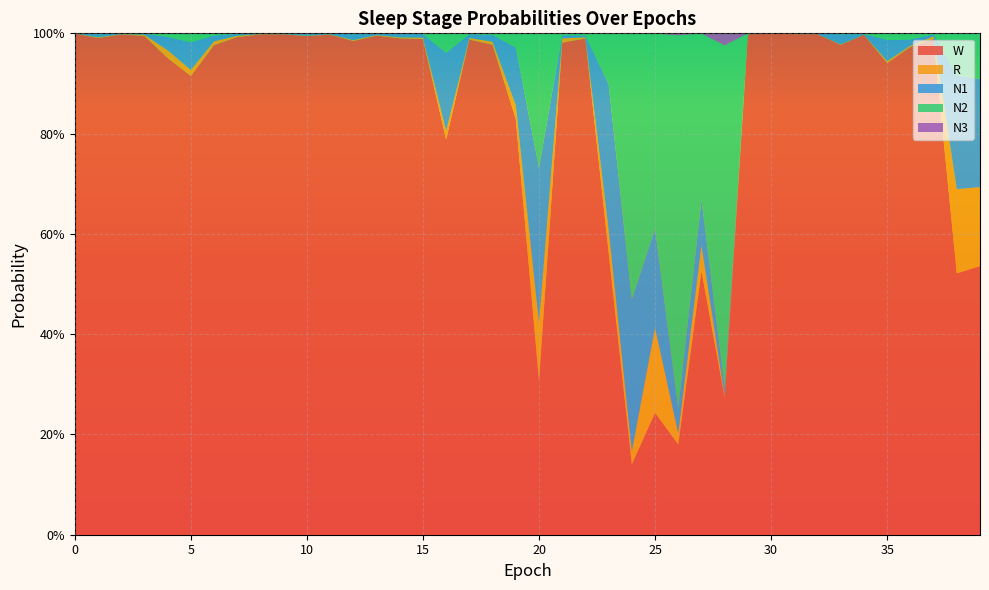

Reading left to right, what are all the values shown in this chart?

N1: 0=0.0	1=0.0	2=0.0	3=0.0	4=0.0	5=0.1	6=0.0	7=0.0	8=0.0	9=0.0	10=0.0	11=0.0	12=0.0	13=0.0	14=0.0	15=0.0	16=0.2	17=0.0	18=0.0	19=0.1	20=0.3	21=0.0	22=0.0	23=0.3	24=0.3	25=0.2	26=0.1	27=0.1	28=0.0	29=0.0	30=0.0	31=0.0	32=0.0	33=0.0	34=0.0	35=0.0	36=0.0	37=0.0	38=0.2	39=0.2
N2: 0=0.0	1=0.0	2=0.0	3=0.0	4=0.0	5=0.0	6=0.0	7=0.0	8=0.0	9=0.0	10=0.0	11=0.0	12=0.0	13=0.0	14=0.0	15=0.0	16=0.0	17=0.0	18=0.0	19=0.0	20=0.3	21=0.0	22=0.0	23=0.1	24=0.5	25=0.4	26=0.7	27=0.3	28=0.7	29=0.0	30=0.0	31=0.0	32=0.0	33=0.0	34=0.0	35=0.0	36=0.0	37=0.0	38=0.1	39=0.1
N3: 0=0.0	1=0.0	2=0.0	3=0.0	4=0.0	5=0.0	6=0.0	7=0.0	8=0.0	9=0.0	10=0.0	11=0.0	12=0.0	13=0.0	14=0.0	15=0.0	16=0.0	17=0.0	18=0.0	19=0.0	20=0.0	21=0.0	22=0.0	23=0.0	24=0.0	25=0.0	26=0.0	27=0.0	28=0.0	29=0.0	30=0.0	31=0.0	32=0.0	33=0.0	34=0.0	35=0.0	36=0.0	37=0.0	38=0.0	39=0.0
R: 0=0.0	1=0.0	2=0.0	3=0.0	4=0.0	5=0.0	6=0.0	7=0.0	8=0.0	9=0.0	10=0.0	11=0.0	12=0.0	13=0.0	14=0.0	15=0.0	16=0.0	17=0.0	18=0.0	19=0.0	20=0.1	21=0.0	22=0.0	23=0.0	24=0.0	25=0.2	26=0.0	27=0.1	28=0.0	29=0.0	30=0.0	31=0.0	32=0.0	33=0.0	34=0.0	35=0.0	36=0.0	37=0.0	38=0.2	39=0.2
W: 0=1.0	1=1.0	2=1.0	3=1.0	4=1.0	5=0.9	6=1.0	7=1.0	8=1.0	9=1.0	10=1.0	11=1.0	12=1.0	13=1.0	14=1.0	15=1.0	16=0.8	17=1.0	18=1.0	19=0.8	20=0.3	21=1.0	22=1.0	23=0.6	24=0.1	25=0.2	26=0.2	27=0.5	28=0.3	29=1.0	30=1.0	31=1.0	32=1.0	33=1.0	34=1.0	35=0.9	36=1.0	37=1.0	38=0.5	39=0.5